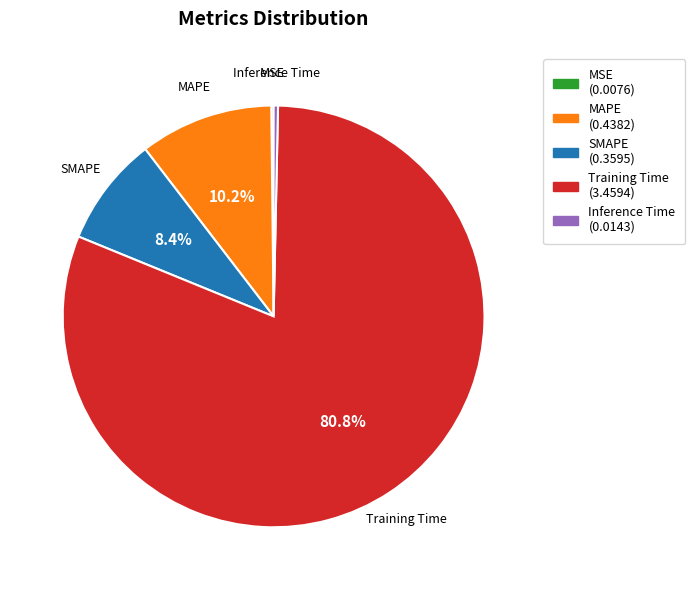

Which slice is the largest?

Training Time